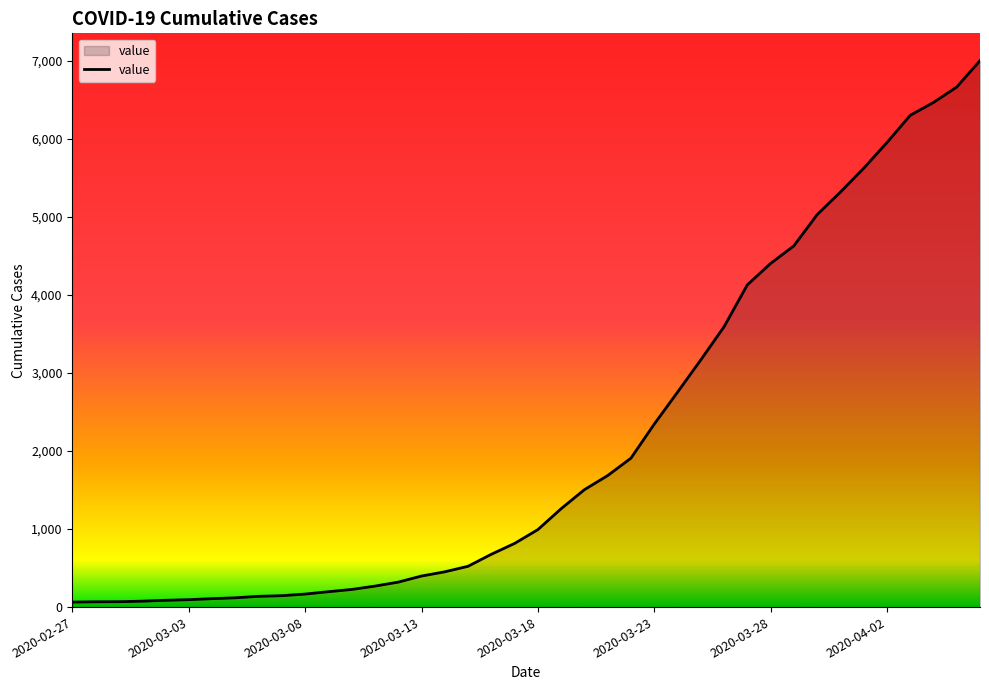

What is the maximum value shown in the chart?

7004